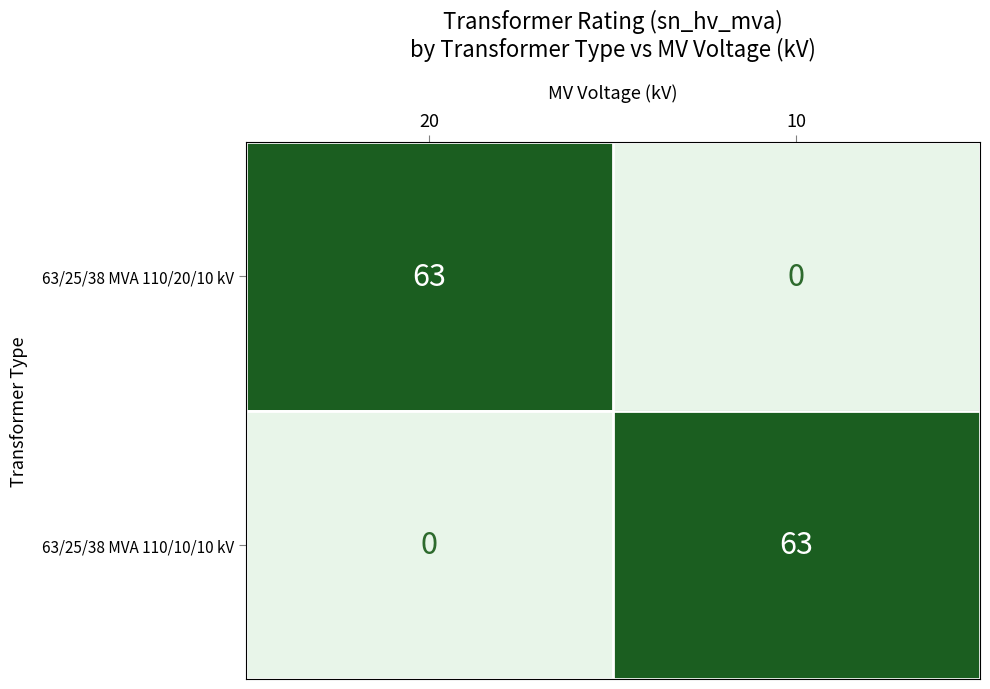

Is the value of 63/25/38 MVA 110/20/10 kV at 20 greater than the value of 63/25/38 MVA 110/10/10 kV at 20?

Yes